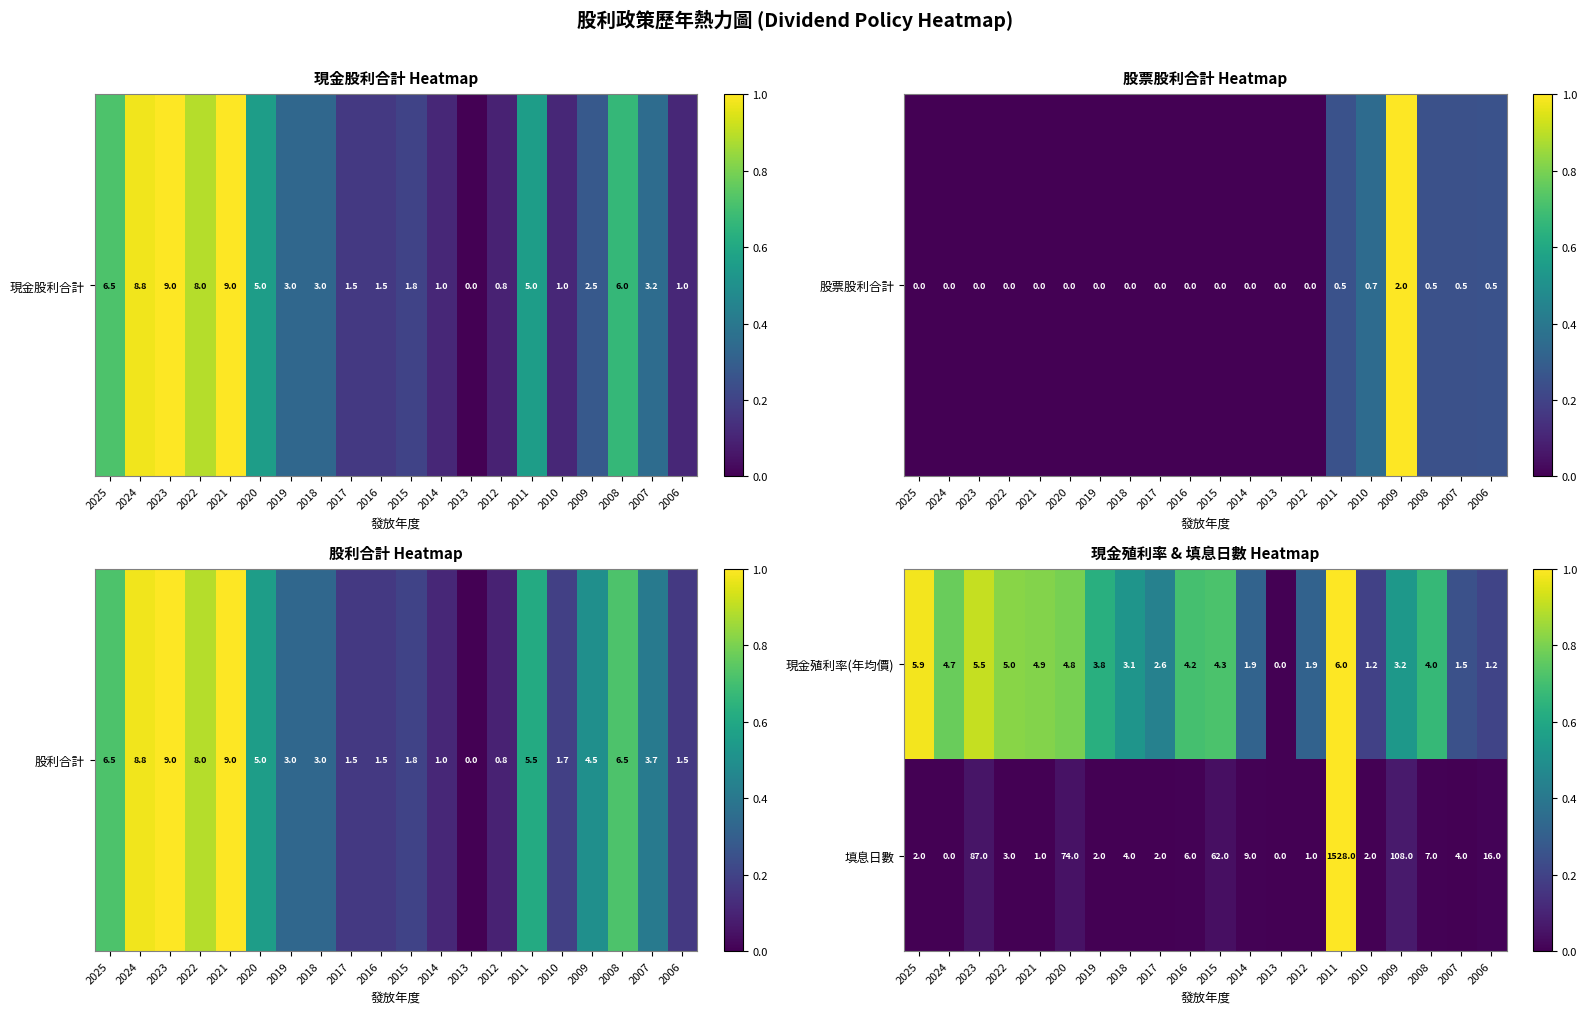

Count the number of categories in the chart.

20